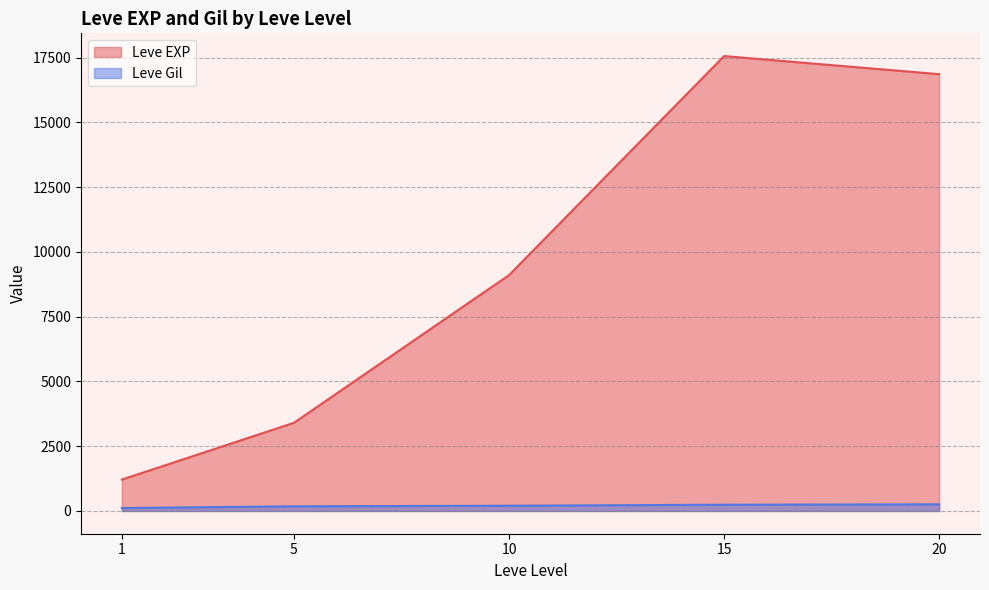

How many lines are shown in the chart?

2